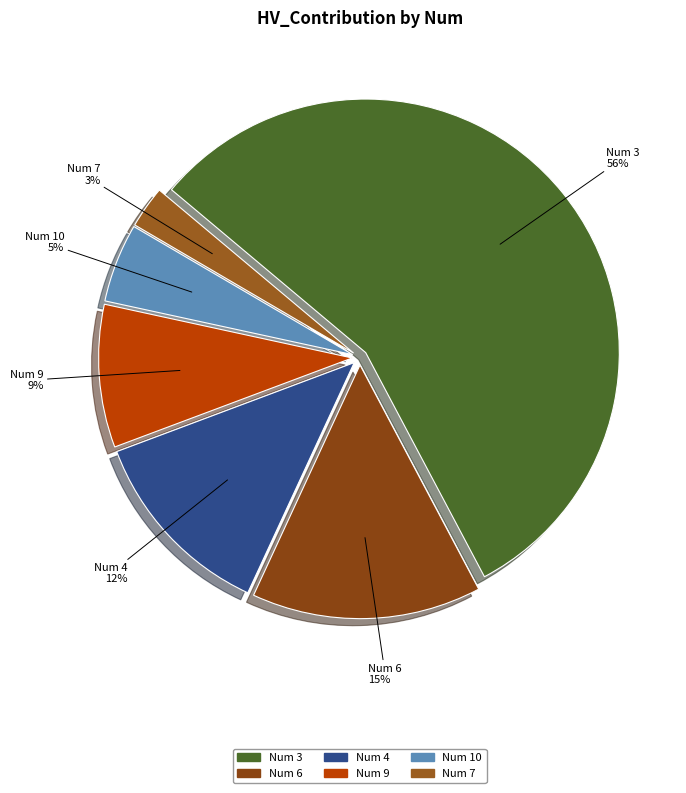

What is the smallest slice in the pie chart?

Num 7